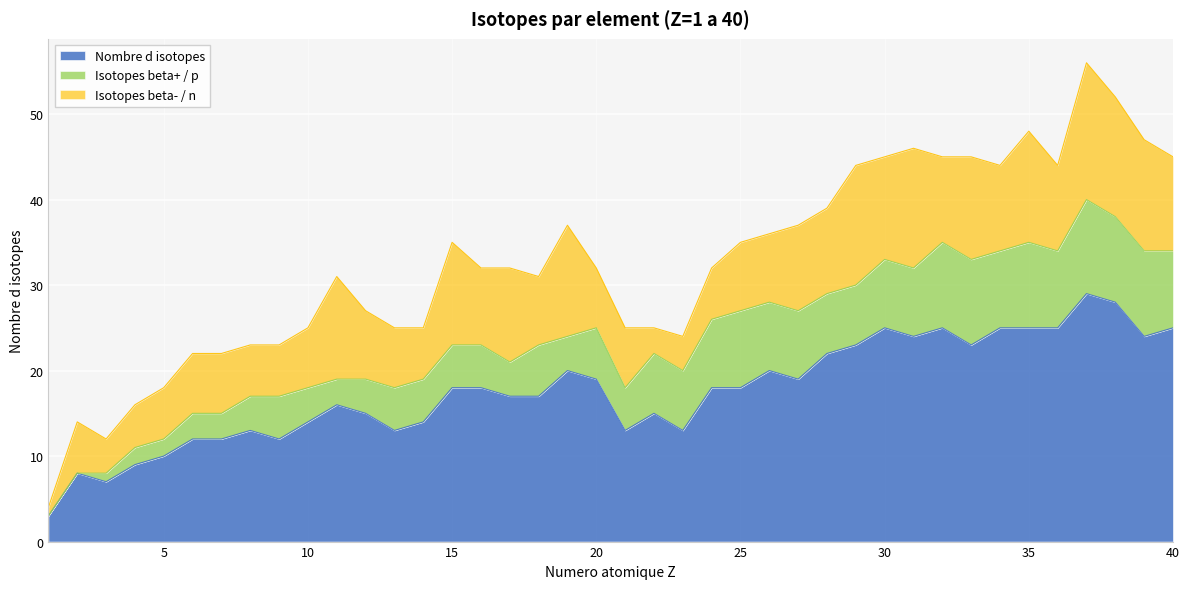

True or false: Isotopes beta- / n has a value of 21 at 33.

False